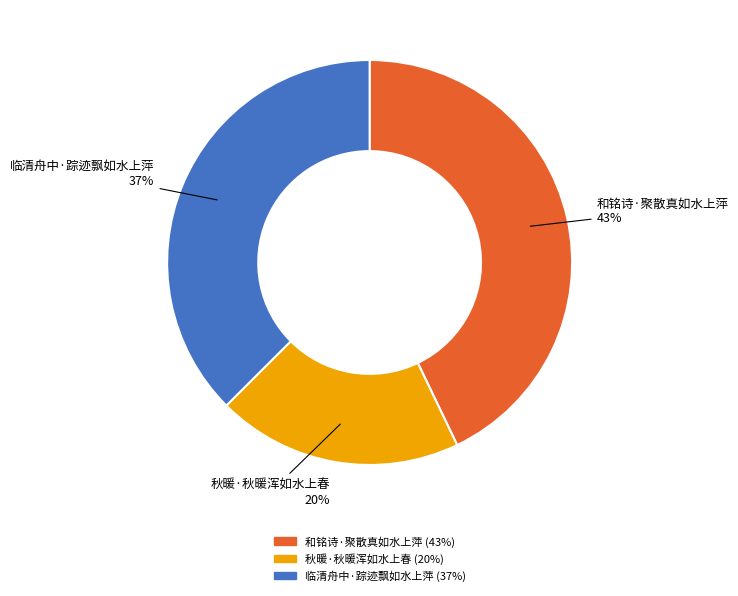

To the nearest percent, what is the average slice percentage?

33%